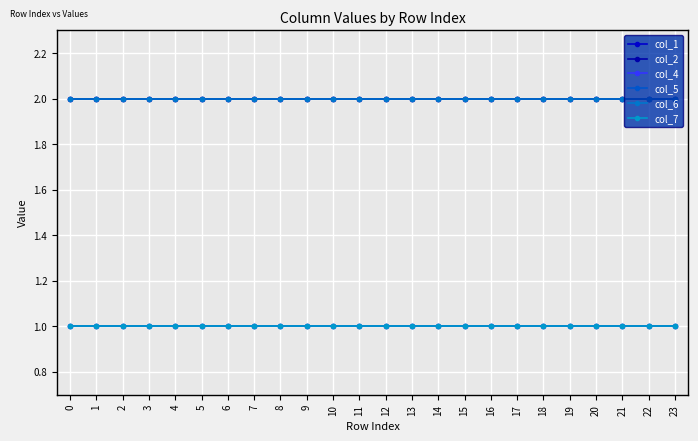

Which series has the largest total across all categories?

col_1